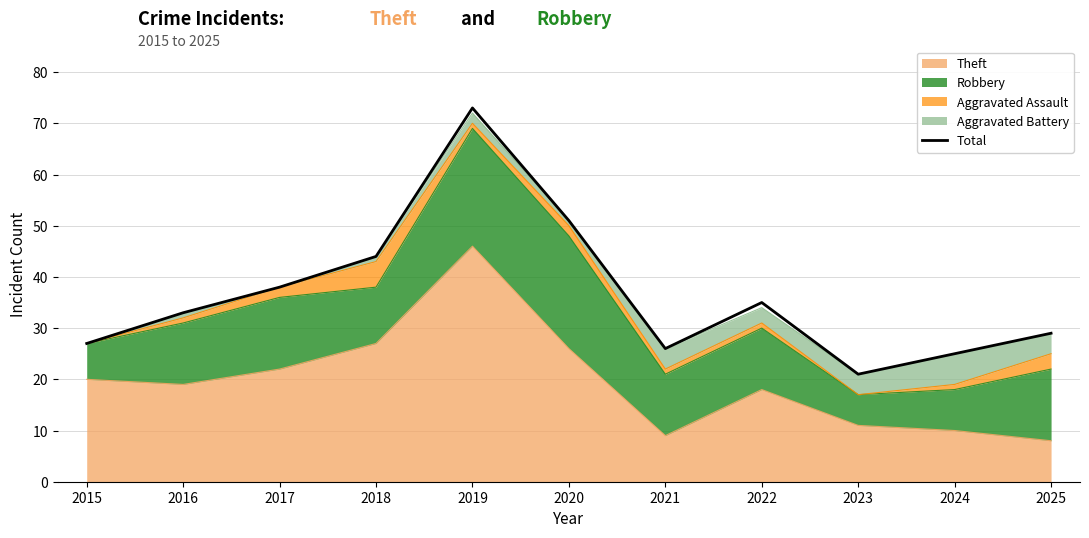

True or false: there are more than 2 points higher than both neighbors.

False